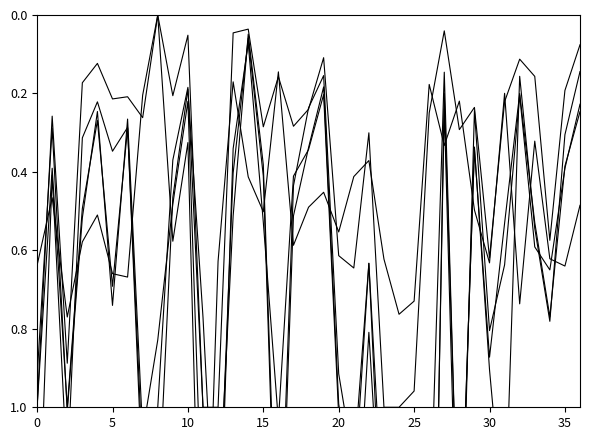

What is the highest value of the delta_11 series?

2.3